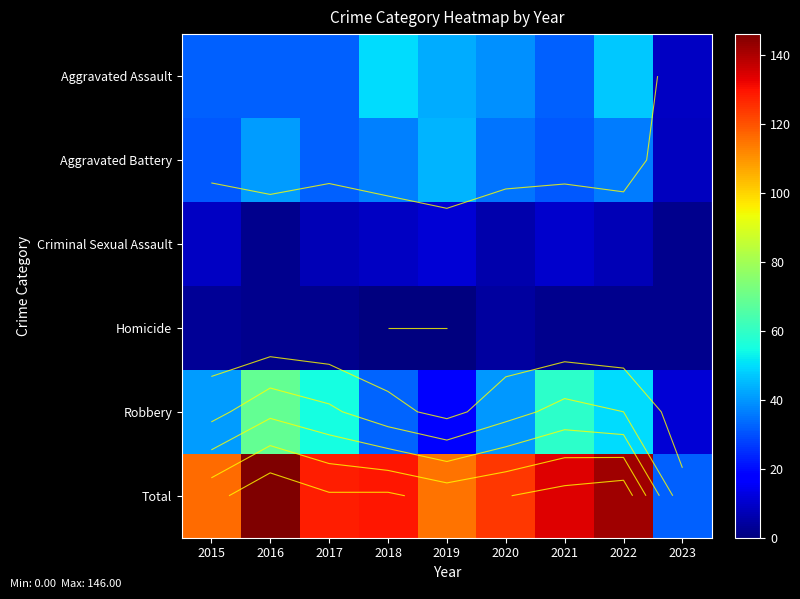

True or false: Aggravated Assault has a value of 15 at 2023.

False